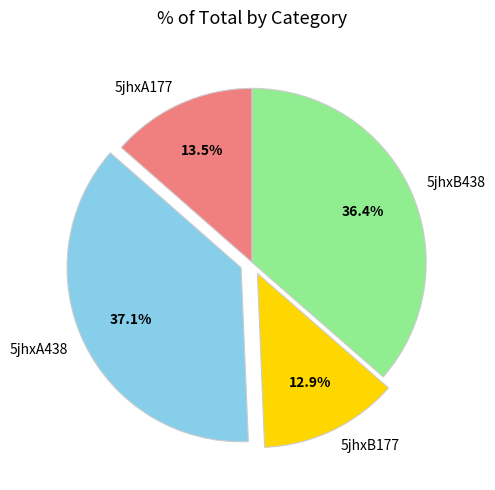

What is the largest slice in the pie chart?

5jhxA438